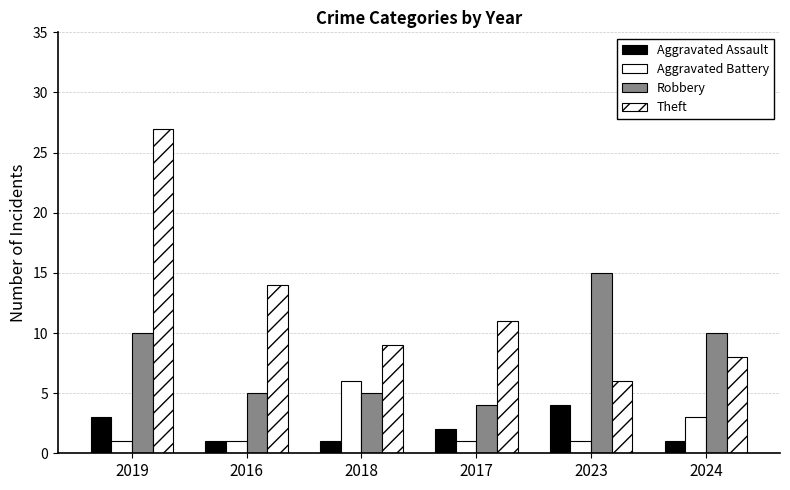

What is the label of the 1st bar from the right?

2024